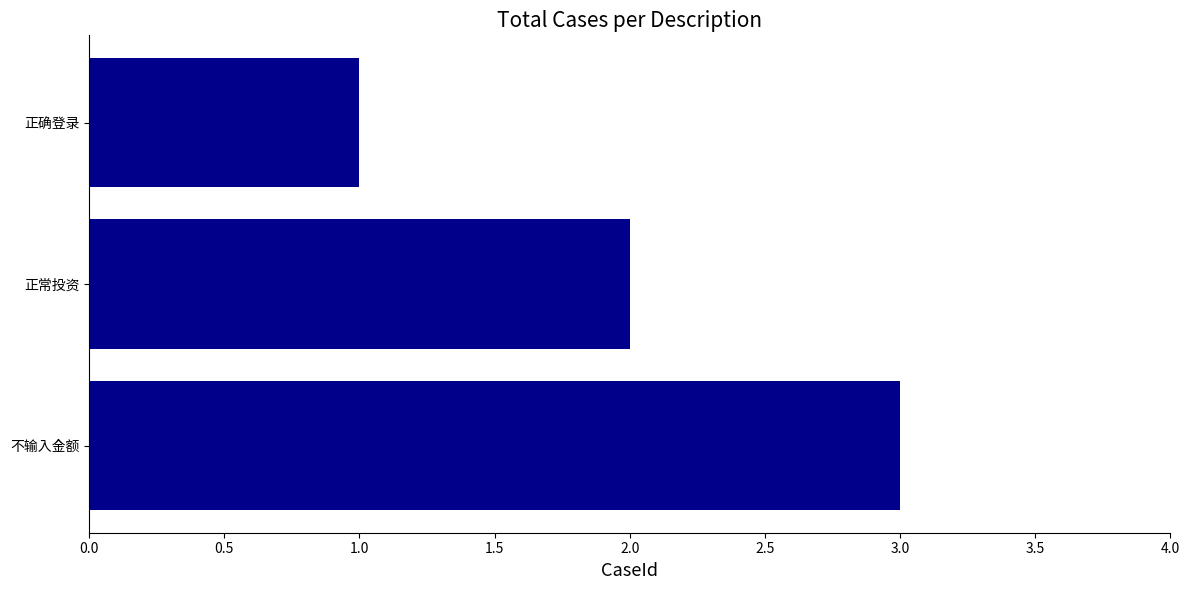

Is it true that the value at 正确登录 is 2?

False